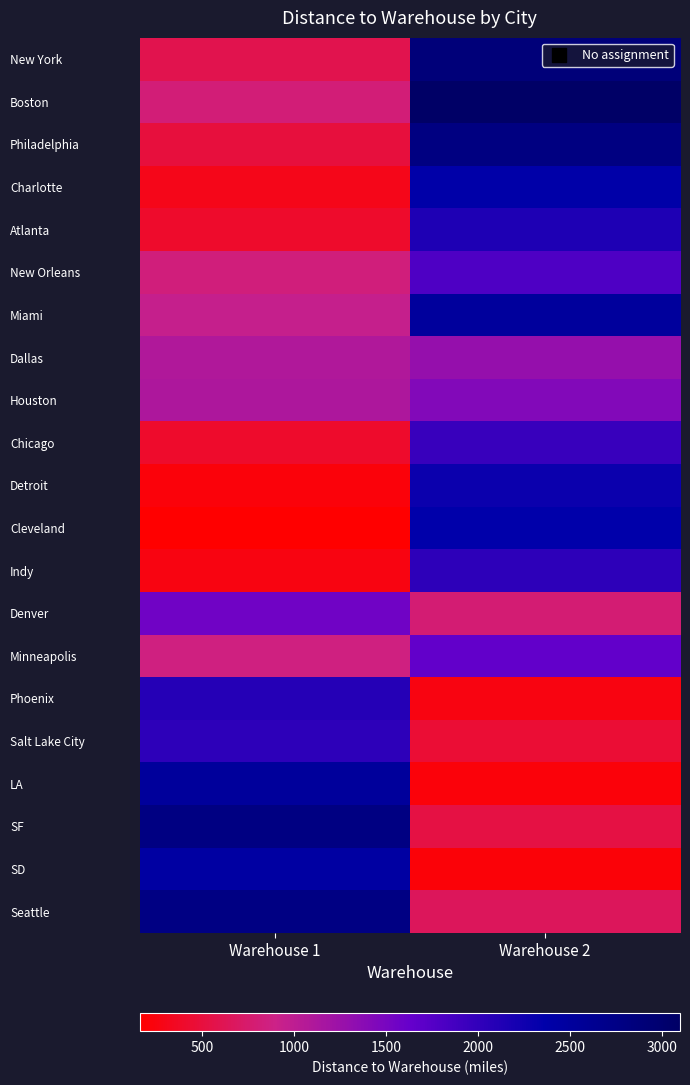

What is the difference between the highest and lowest values at Warehouse 2?

2885.8